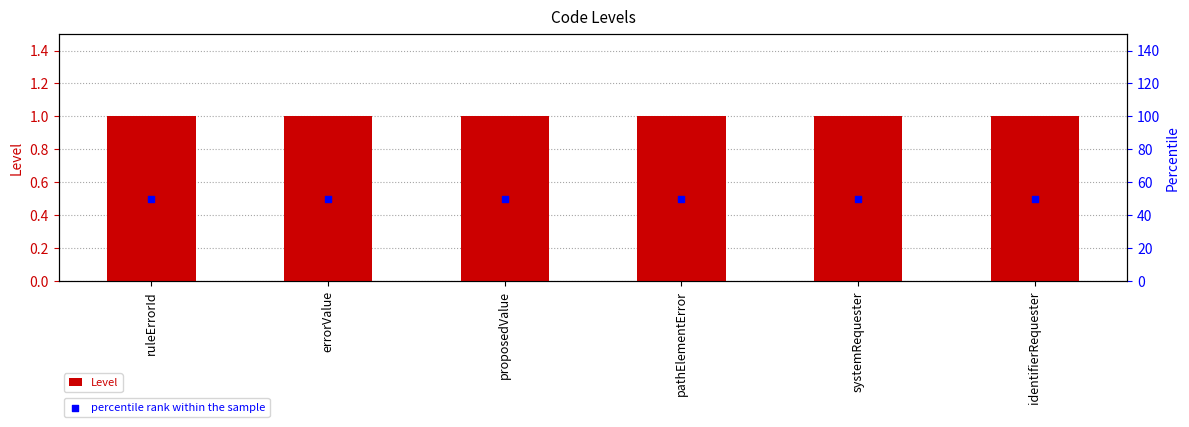

Which series has the widest spread of Y values?

Level